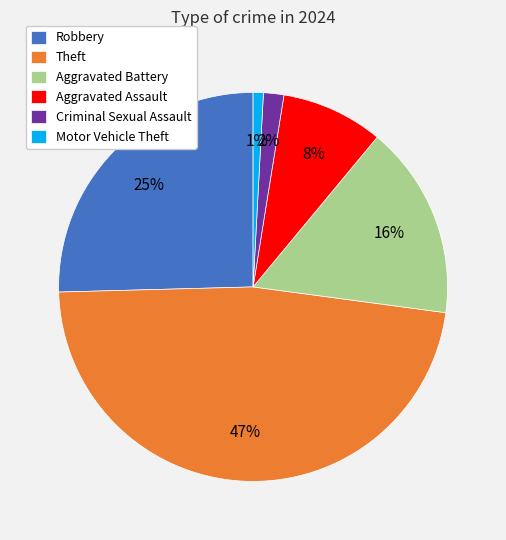

Does Motor Vehicle Theft account for over 50% of the chart?

No